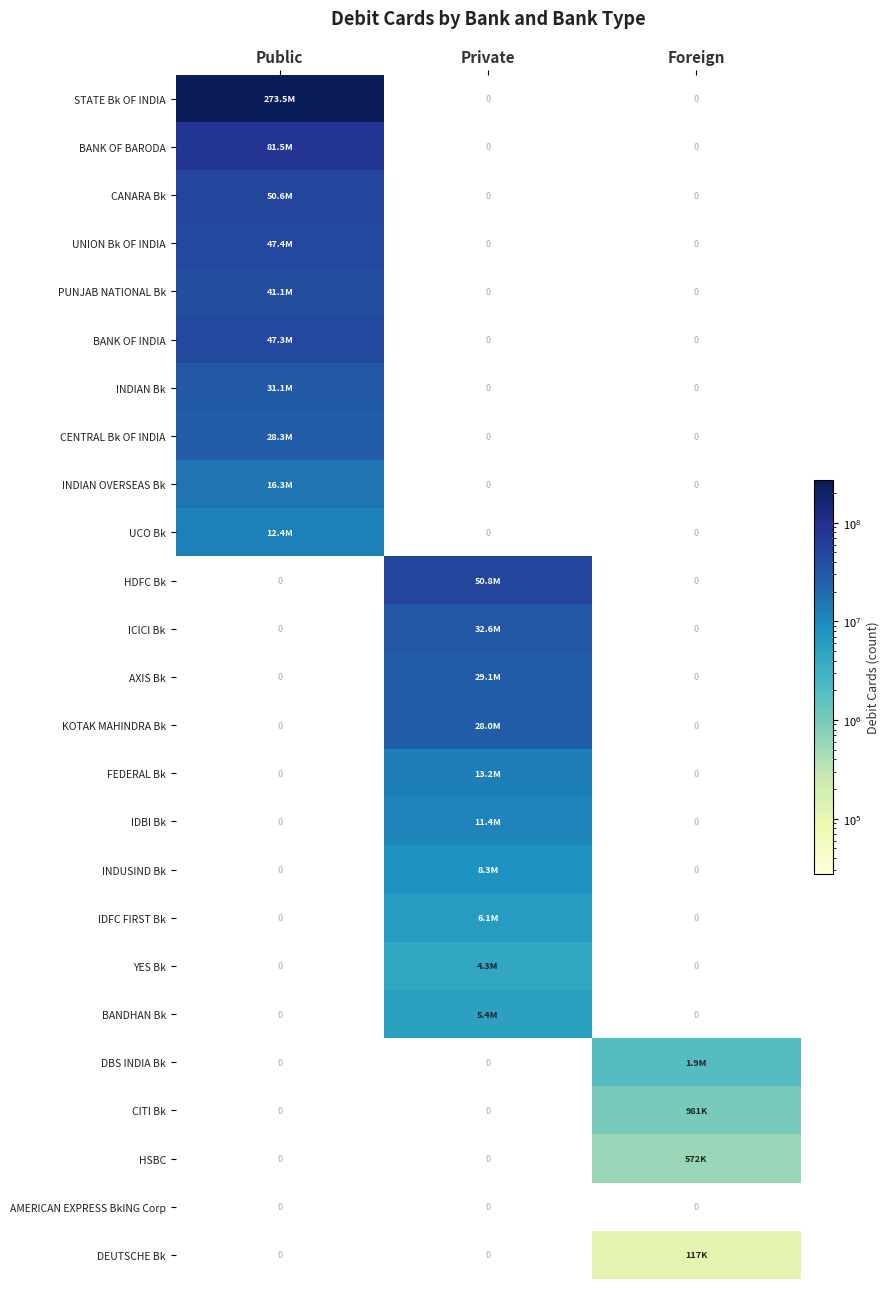

True or false: AMERICAN EXPRESS BkING Corp has a value of 0 at Public.

True